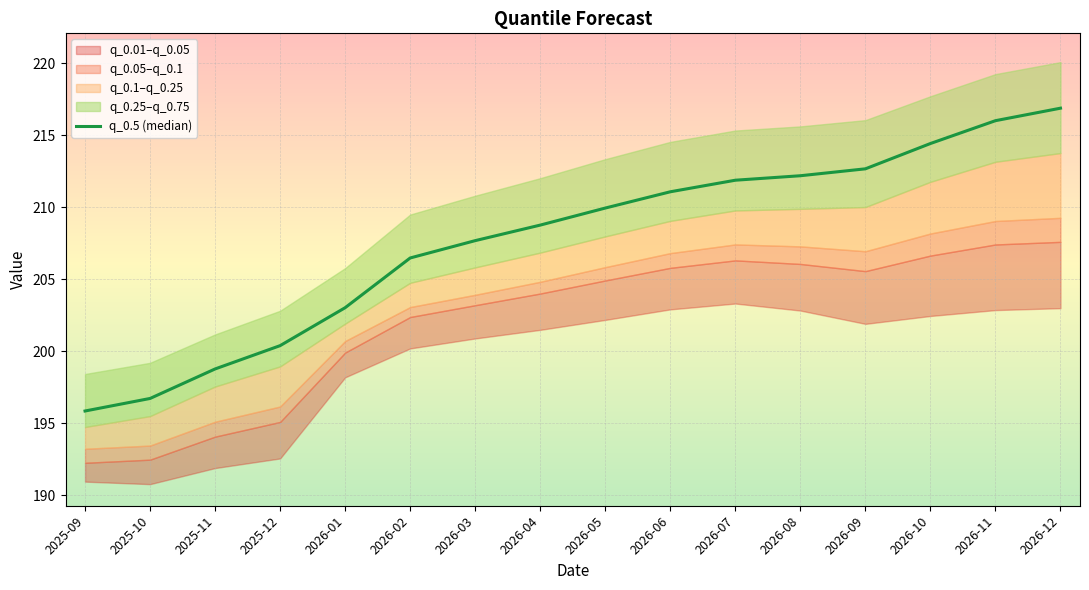

List the labels in order of value, largest first.

2026-12, 2026-11, 2026-10, 2026-09, 2026-08, 2026-07, 2026-06, 2026-05, 2026-04, 2026-03, 2026-02, 2026-01, 2025-12, 2025-11, 2025-10, 2025-09